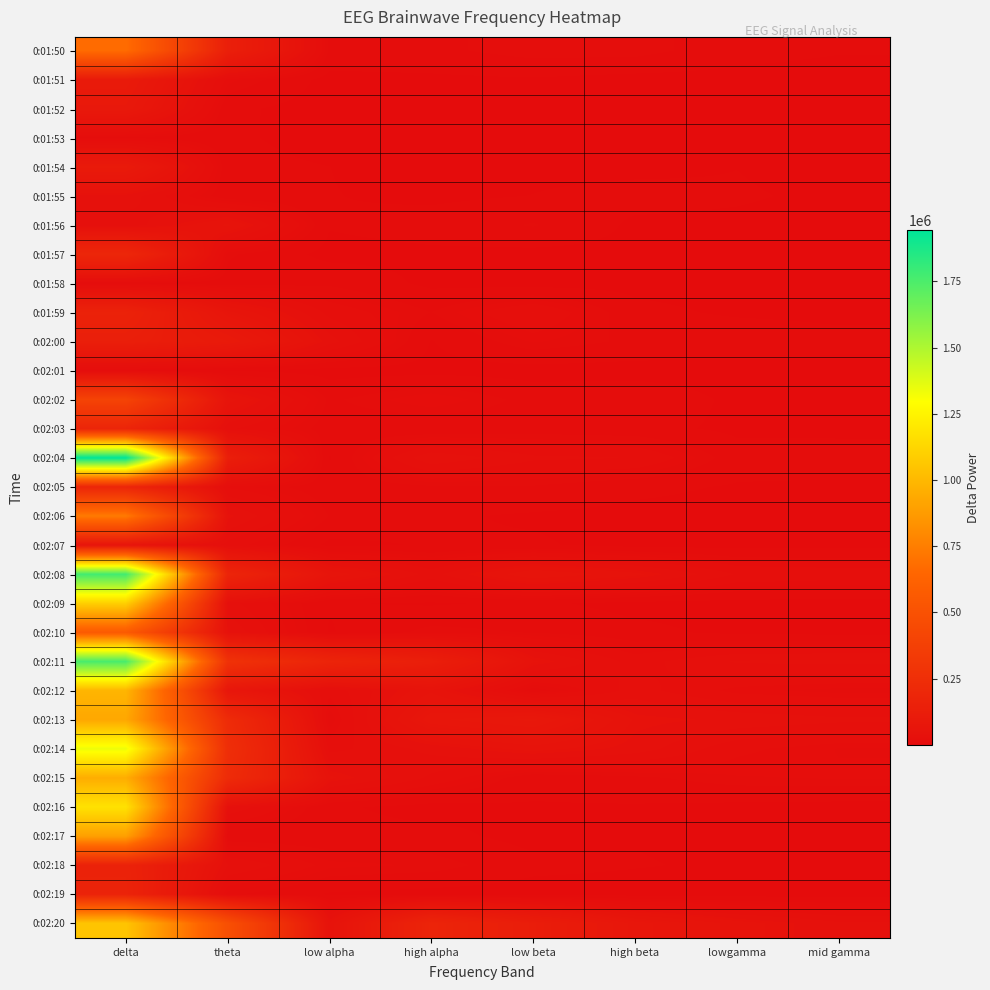

How many distinct data groups are displayed?

31